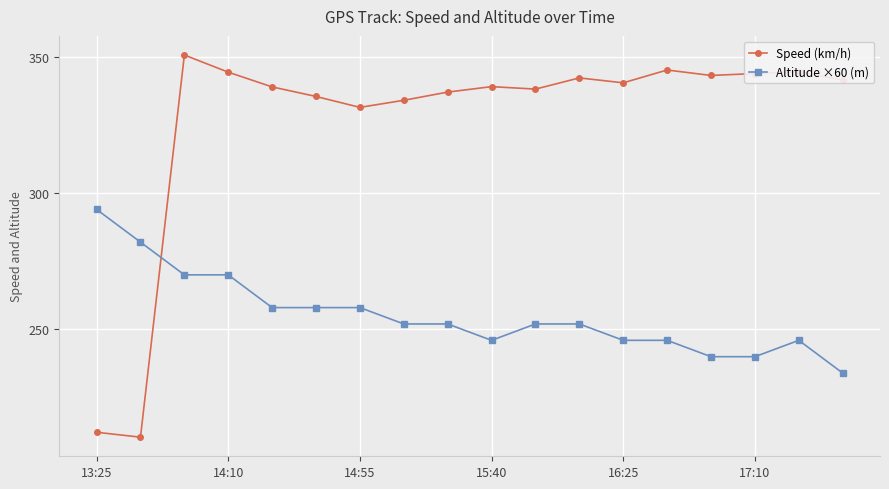

In Speed (km/h), how many points are lower than both neighbors (excluding endpoints)?

5